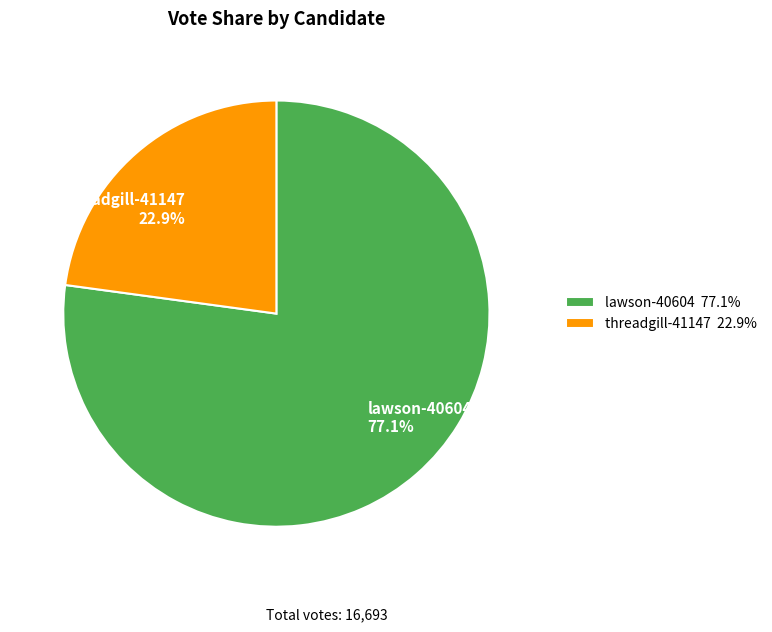

To the nearest percent, what is the average slice percentage?

50%